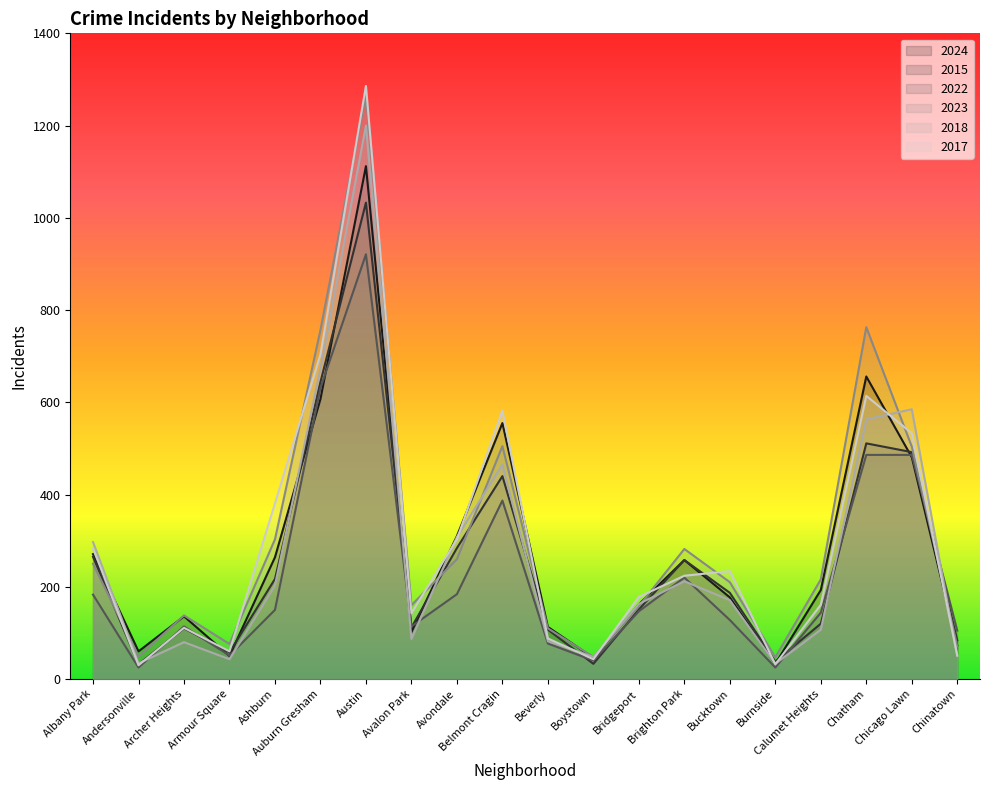

Which category has the lowest value across all series?

Andersonville